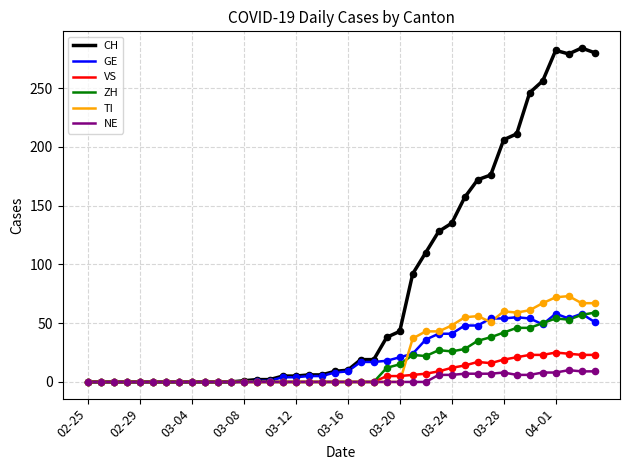

Which series has the widest spread of values?

CH